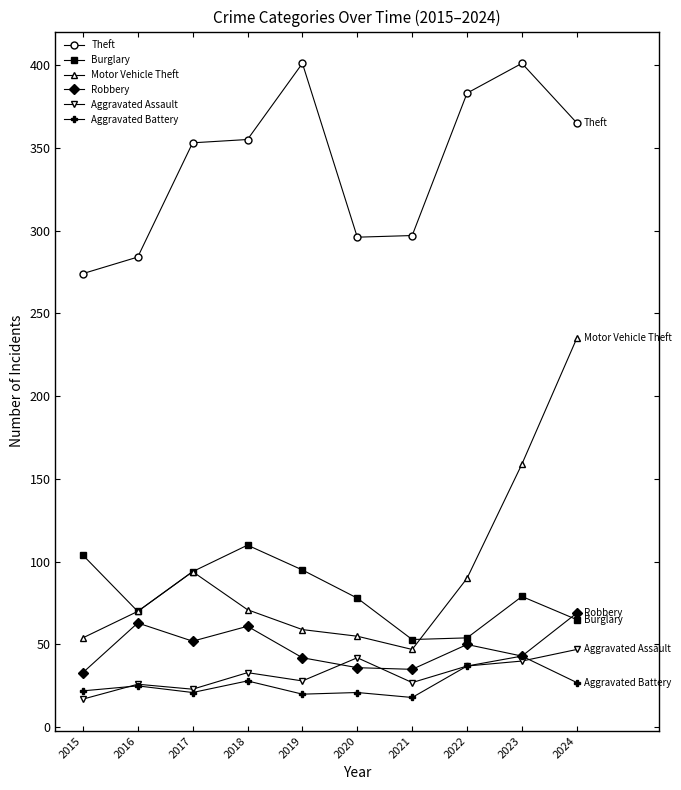

True or false: Burglary and Theft cross at least once.

False